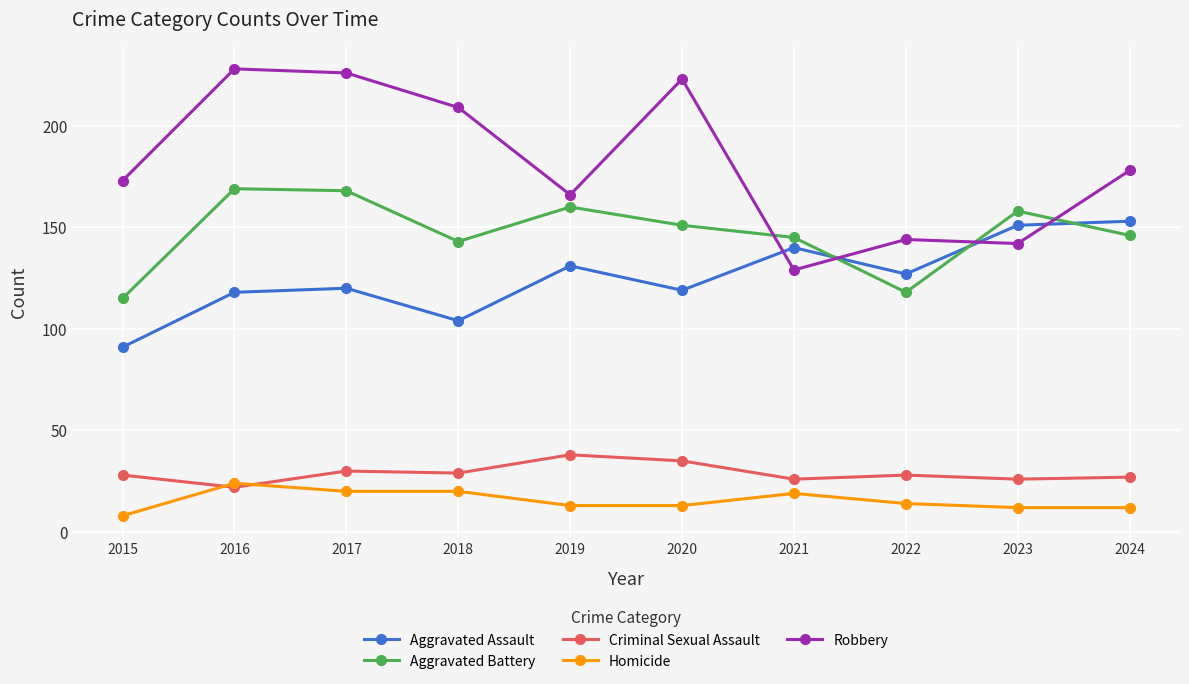

List the series in order of their peak value, highest first.

Robbery, Aggravated Battery, Aggravated Assault, Criminal Sexual Assault, Homicide